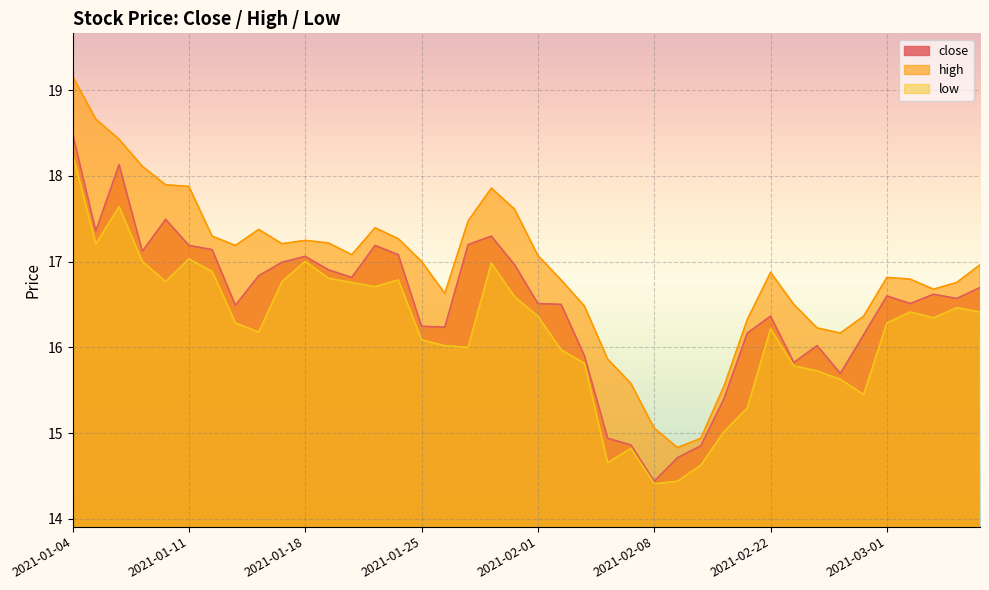

Which series has the largest range (max minus min)?

high